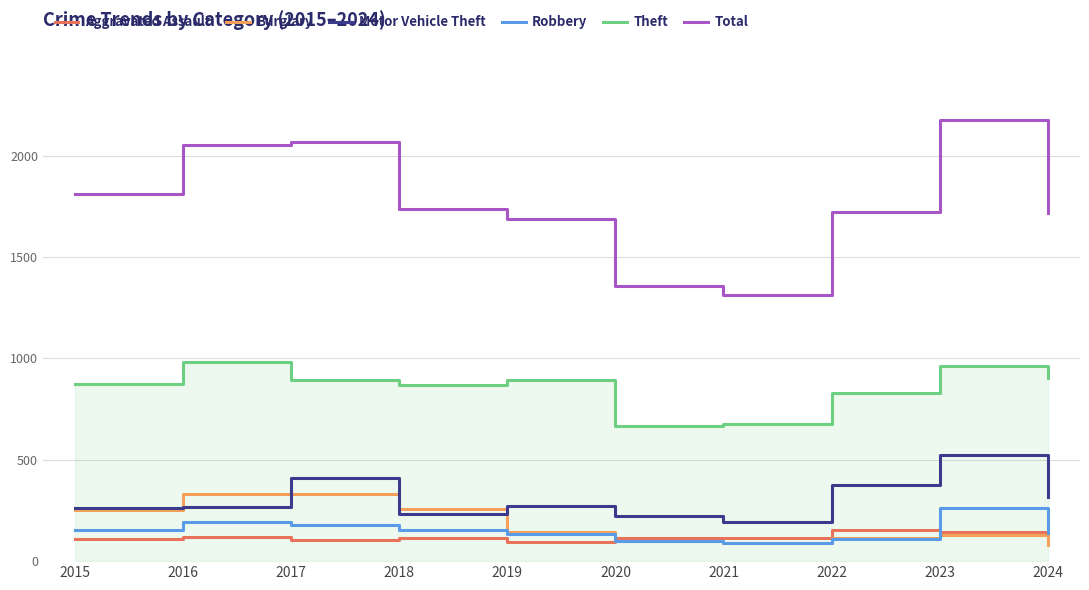

Which series has the largest range (max minus min)?

Total